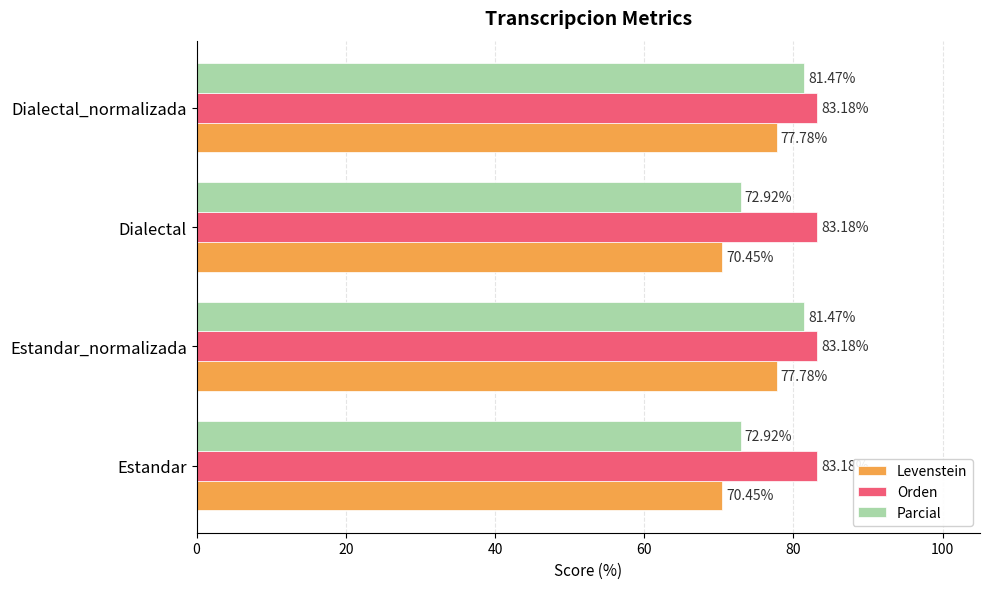

Which series has the largest range (max minus min)?

Parcial